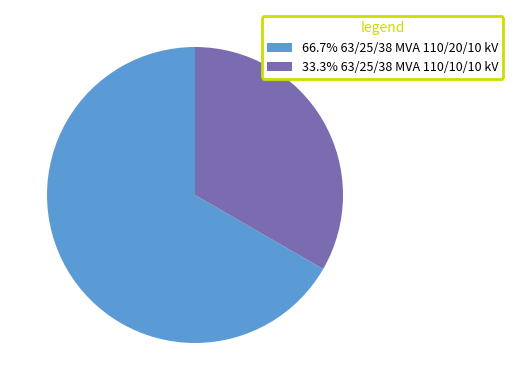

How many slices are in this pie chart?

2